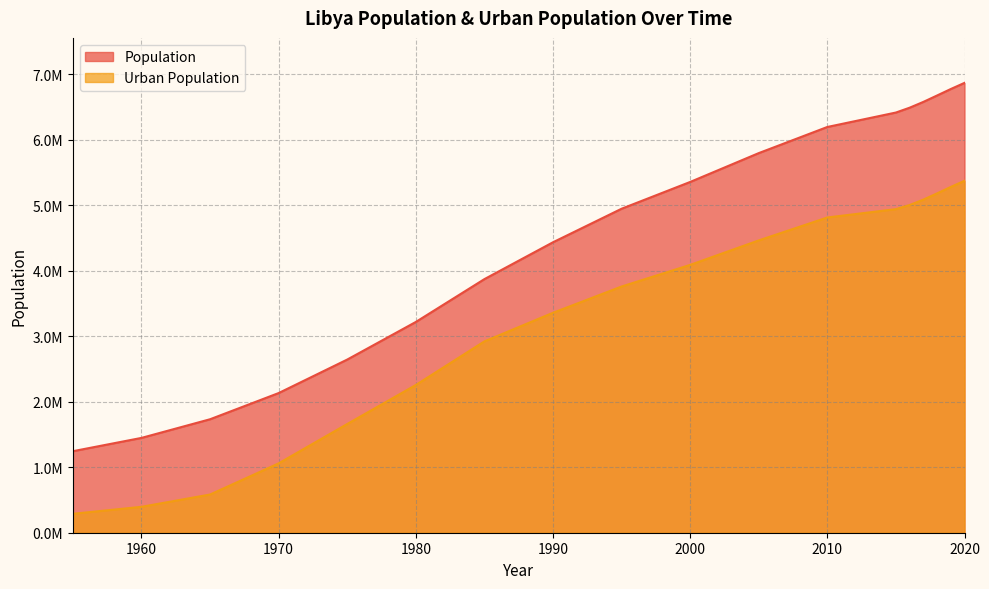

What is the value of the Population point at the 3rd from the left?

1733306